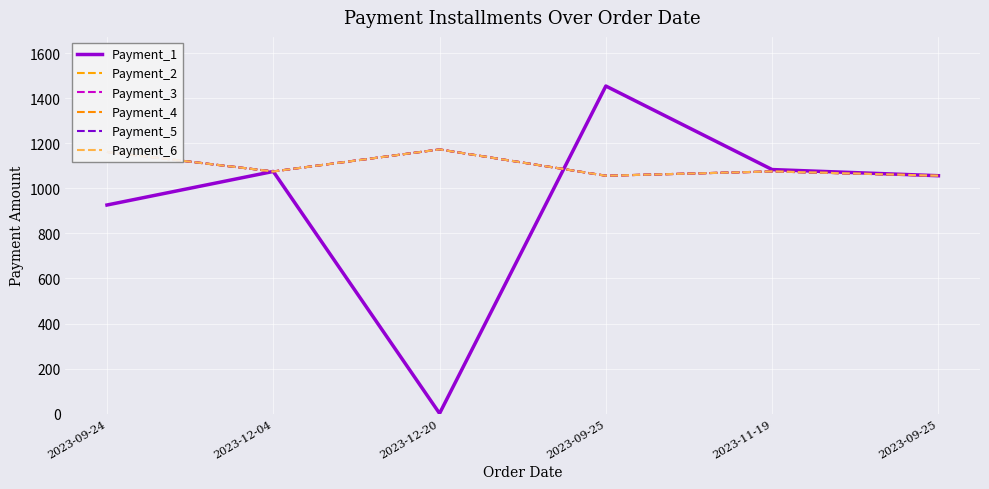

What is the difference between the Payment_4 values at 2023-12-20 and 2023-09-25?

116.6